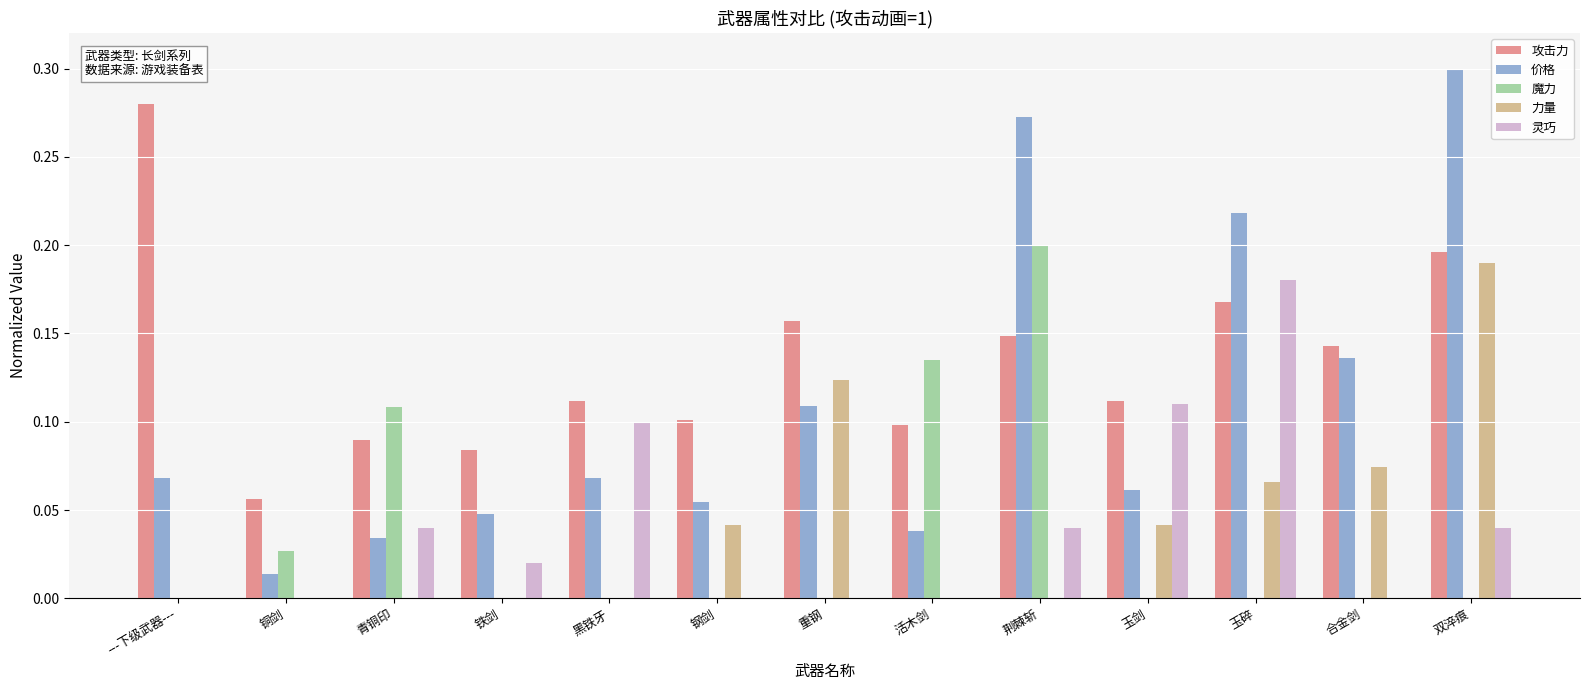

Which series changed the most between 钢剑 and 双淬痕?

价格